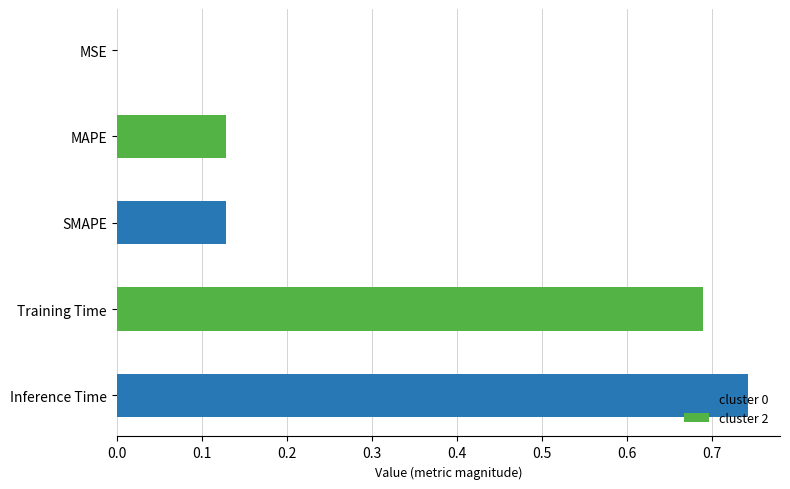

True or false: the data shows 0.2 at MAPE.

False